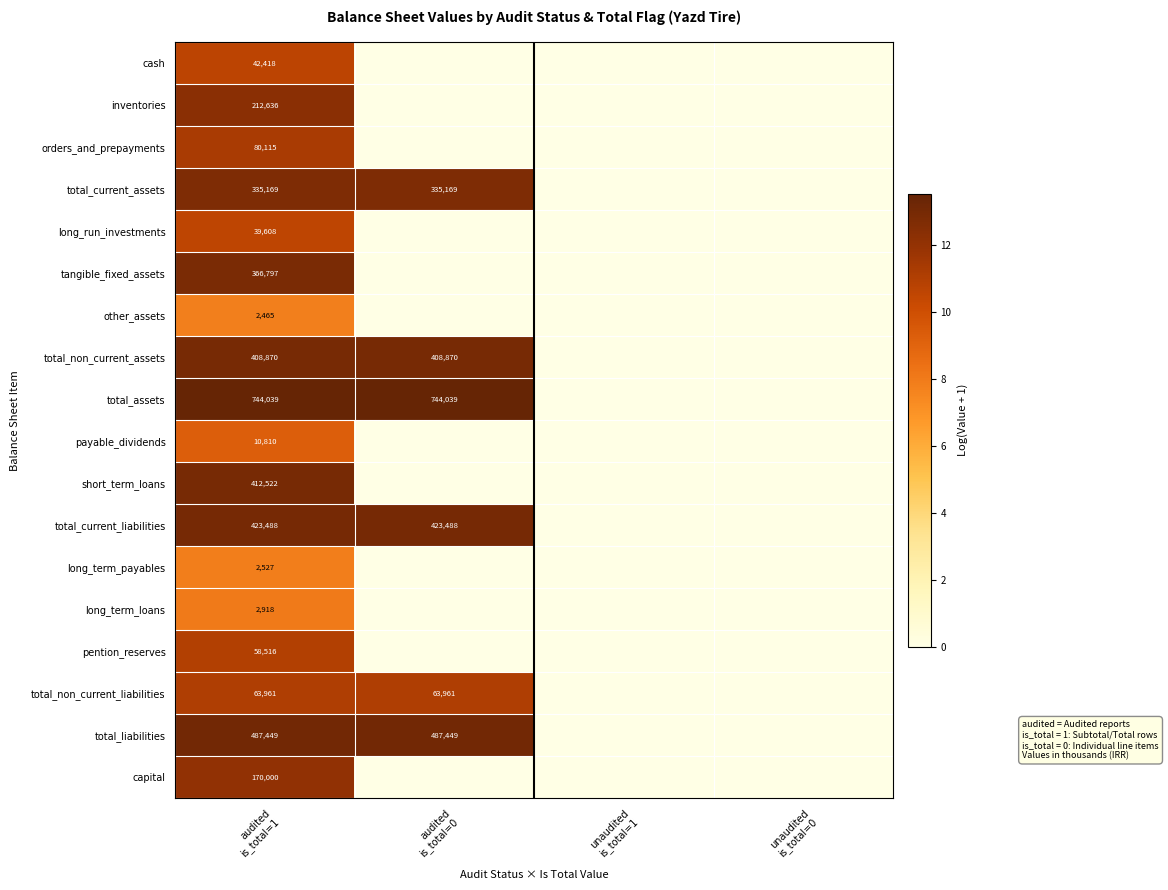

Is it true that total_liabilities equals 0.0 at unaudited is_total=0?

True